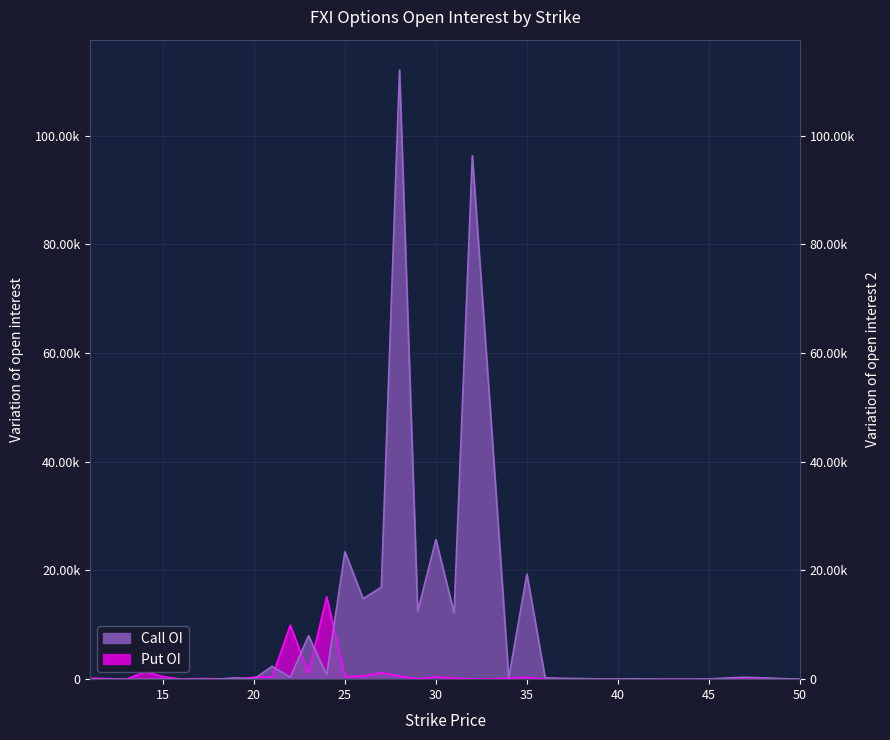

At how many categories does at least one series exceed 43046?

3